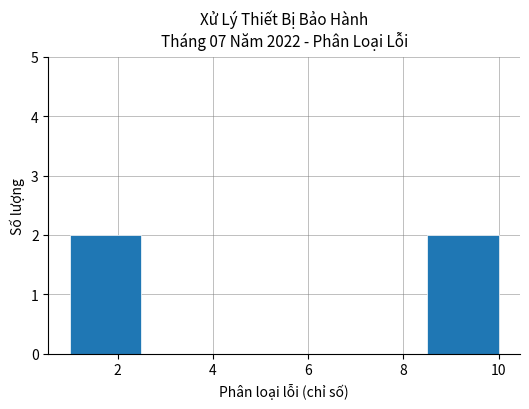

Reading left to right, transcribe this chart: for each bar, give the range it covers on the x-axis and its height. Neither the bar edges nor the heights are printed on the chart, so give them approximately, as read against the axes.

1.0 to 2.5: 2
2.5 to 4.0: 0
4.0 to 5.5: 0
5.5 to 7.0: 0
7.0 to 8.5: 0
8.5 to 10.0: 2